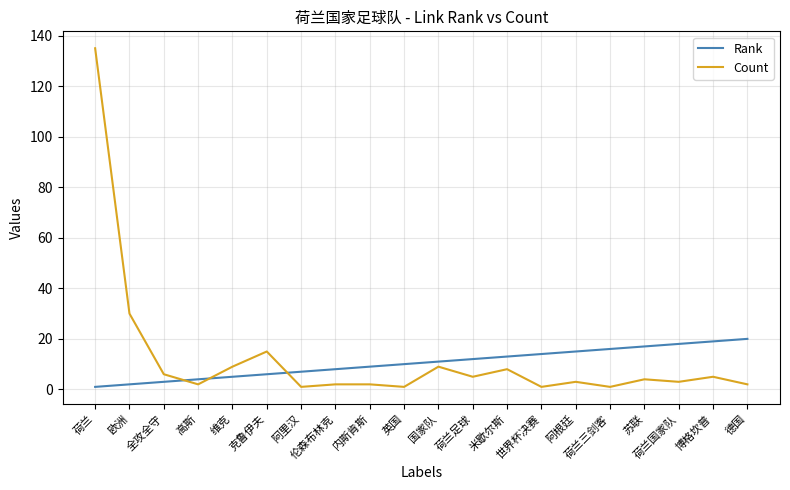

How many lines are shown in the chart?

2